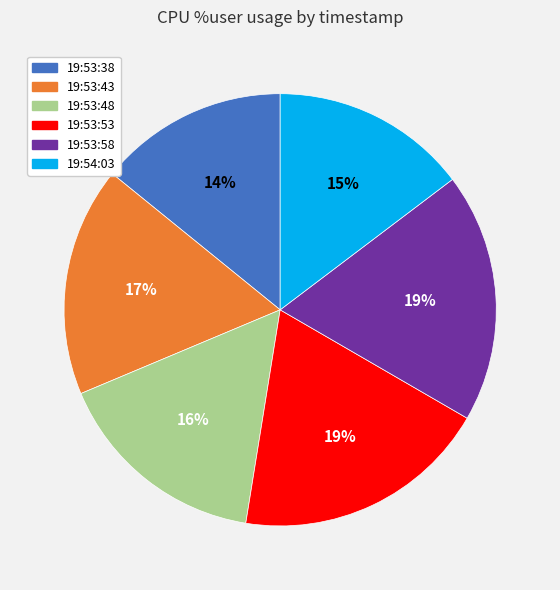

Is 19:54:03 the majority of the pie?

No